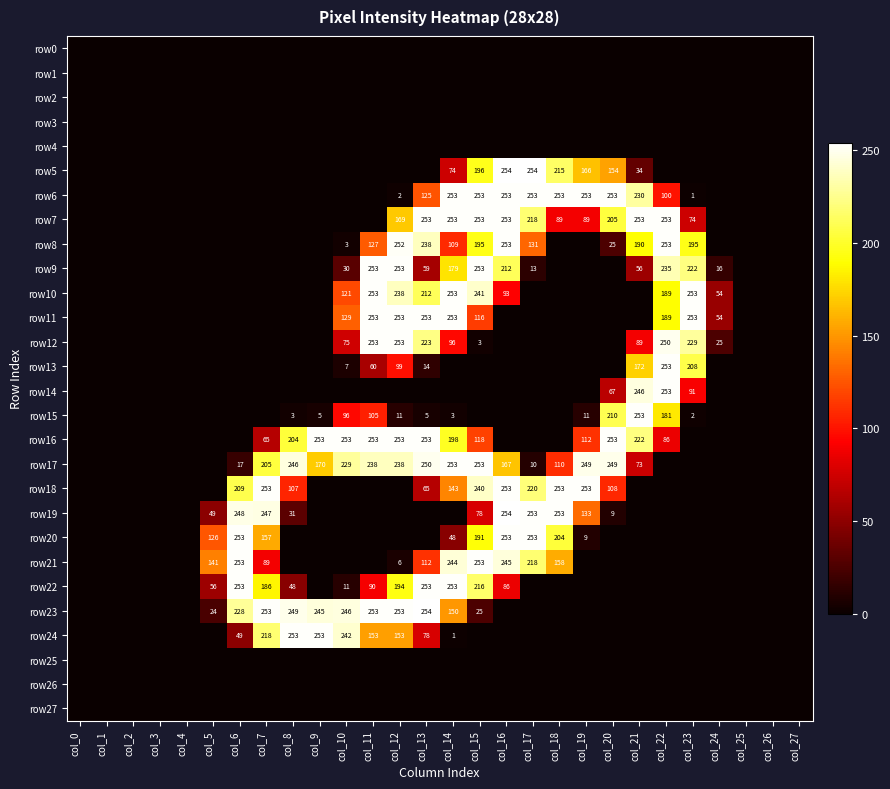

Which series changed the most between col_10 and col_22?

row7